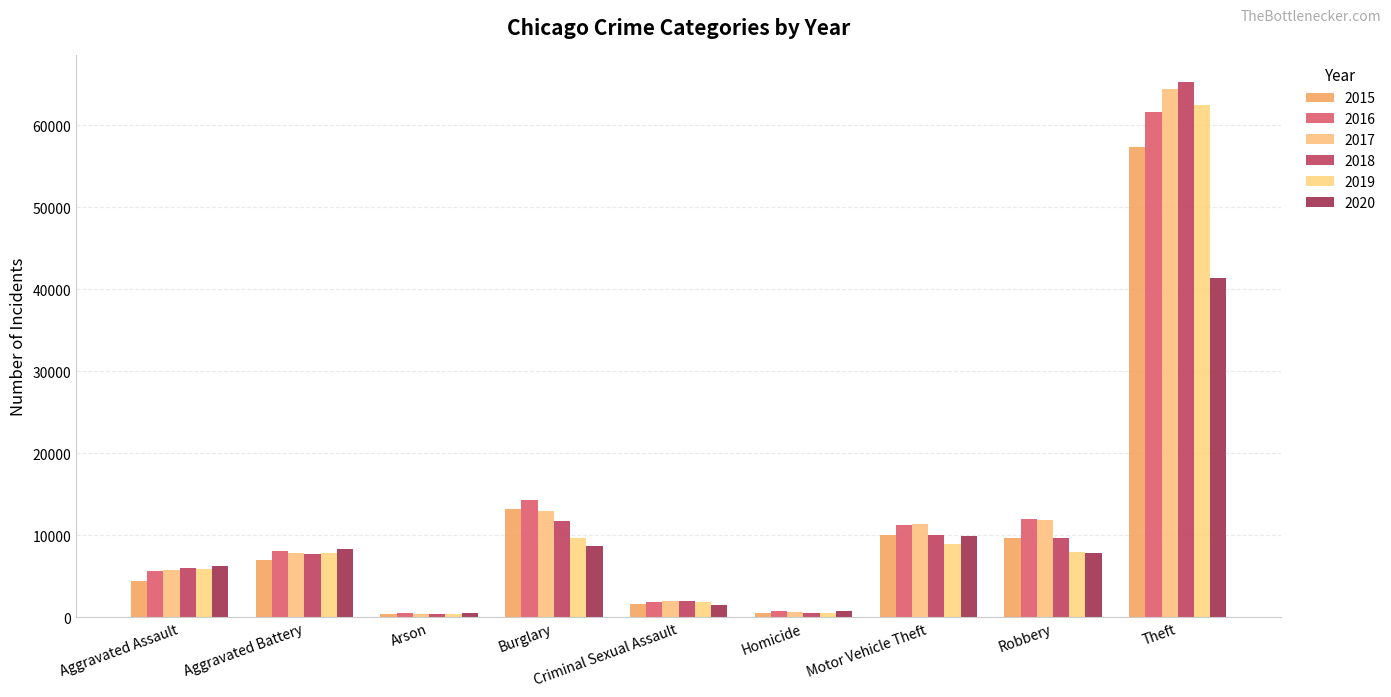

Which series has the widest spread of values?

2018